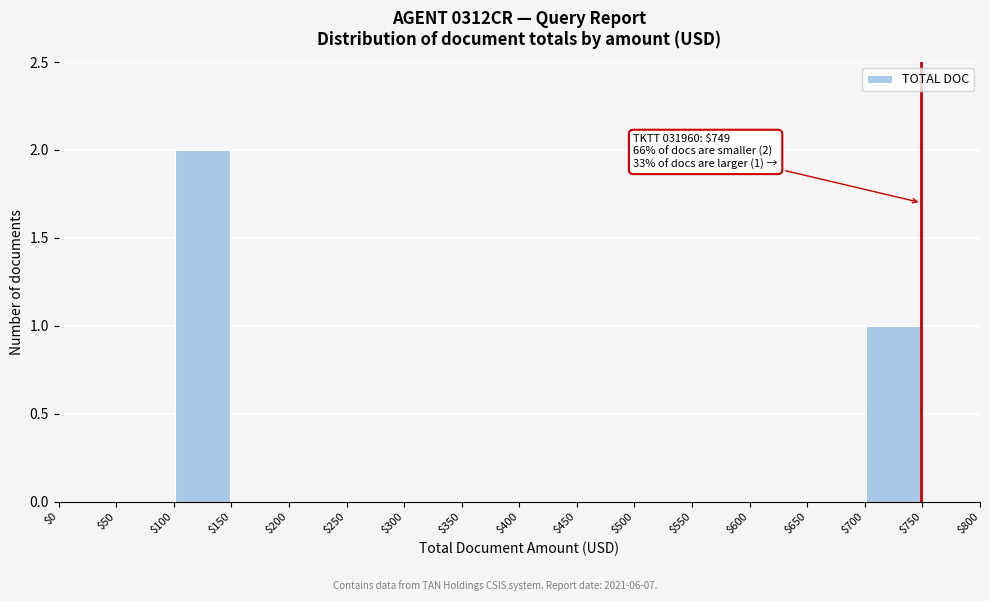

Which range on the x-axis has the tallest bar?

$100 to $150